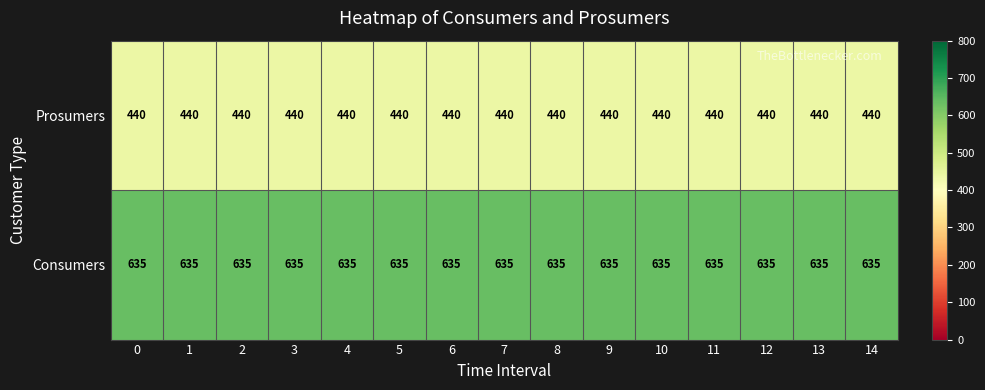

At how many categories does at least one series exceed 598?

15